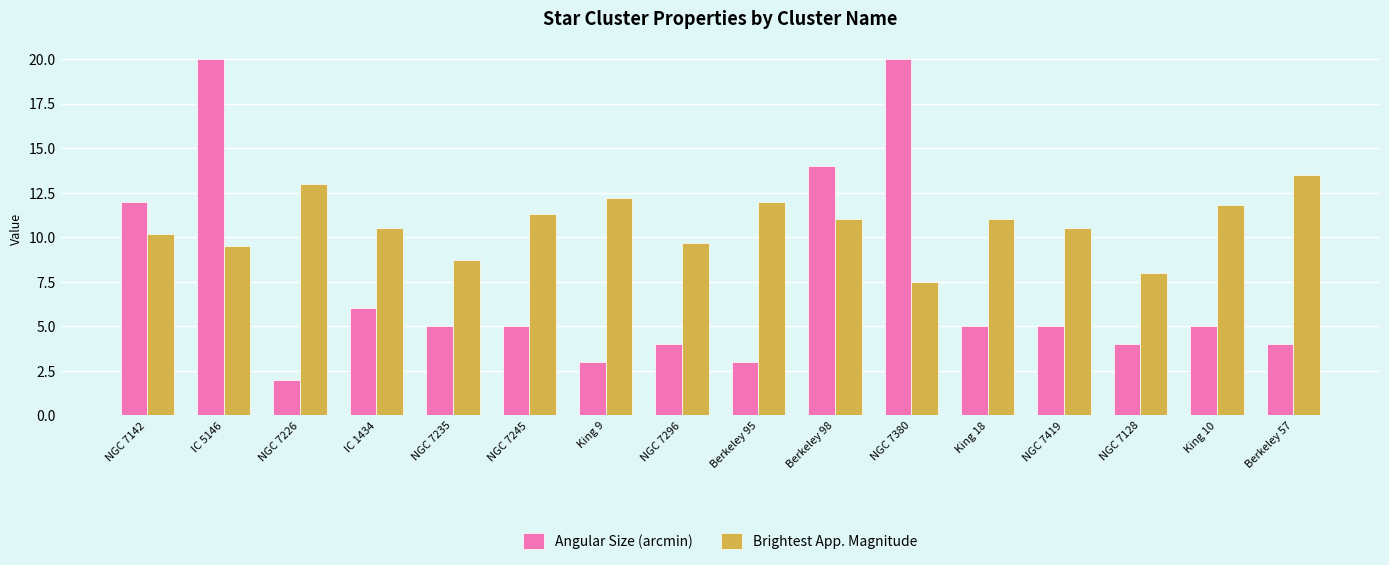

Which series has the widest spread of values?

Angular Size (arcmin)